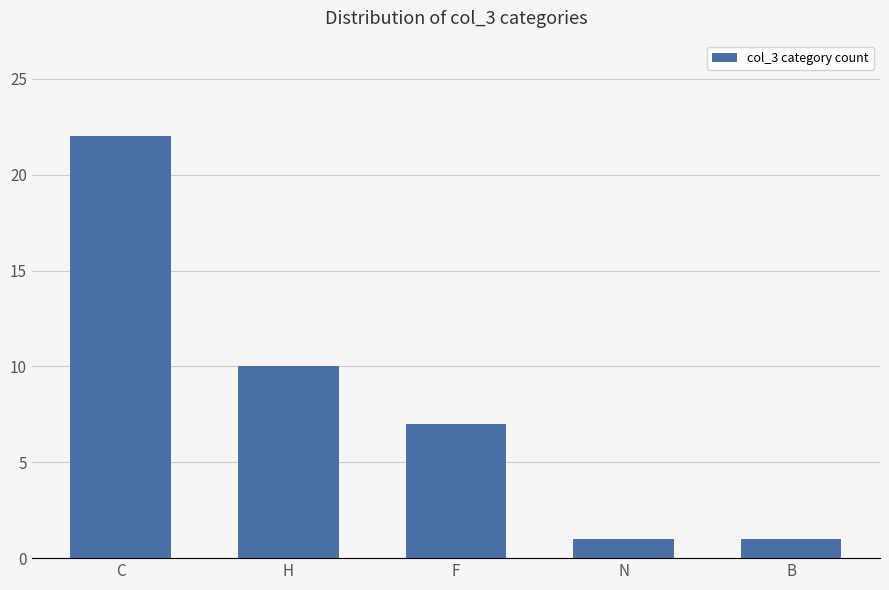

How many bars are there in total?

5